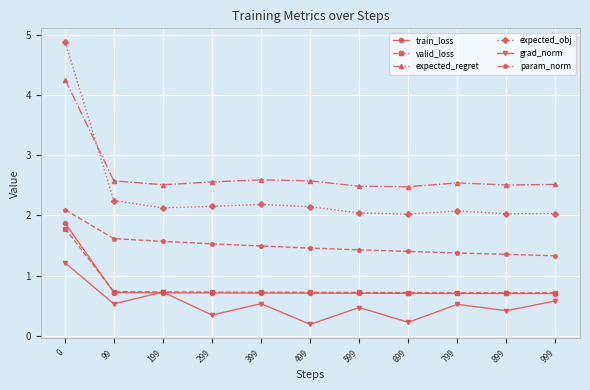

Which series changed the most between 699 and 999?

grad_norm